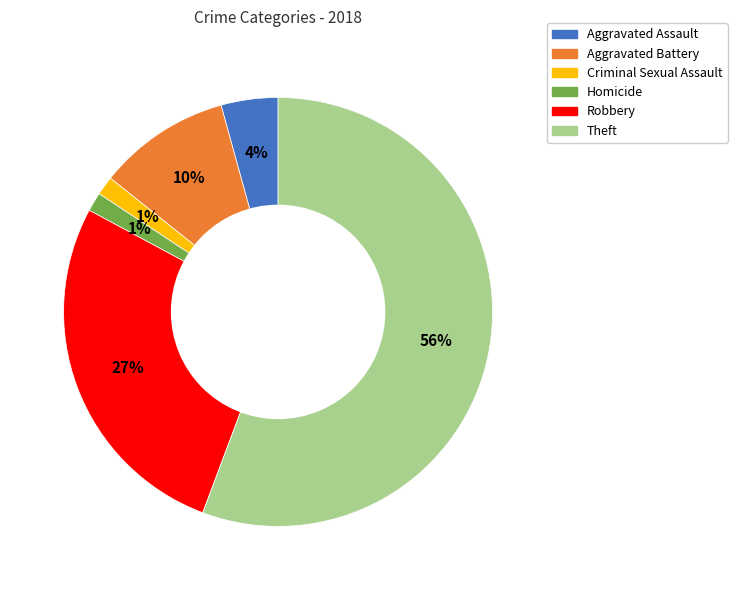

To the nearest percent, what is the combined percentage of Robbery and Aggravated Assault?

31%